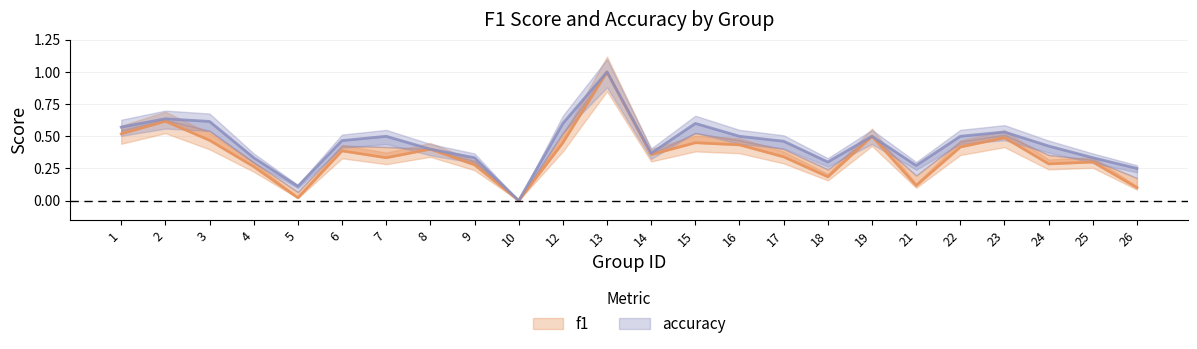

Reading left to right, extract all data points from this chart.

f1: 1=0.5	2=0.6	3=0.5	4=0.3	5=0.0	6=0.4	7=0.3	8=0.4	9=0.3	10=0.0	12=0.5	13=1.0	14=0.4	15=0.5	16=0.4	17=0.3	18=0.2	19=0.5	21=0.1	22=0.4	23=0.5	24=0.3	25=0.3	26=0.1
accuracy: 1=0.6	2=0.6	3=0.6	4=0.3	5=0.1	6=0.5	7=0.5	8=0.4	9=0.3	10=0.0	12=0.6	13=1.0	14=0.4	15=0.6	16=0.5	17=0.5	18=0.3	19=0.5	21=0.3	22=0.5	23=0.5	24=0.4	25=0.3	26=0.2